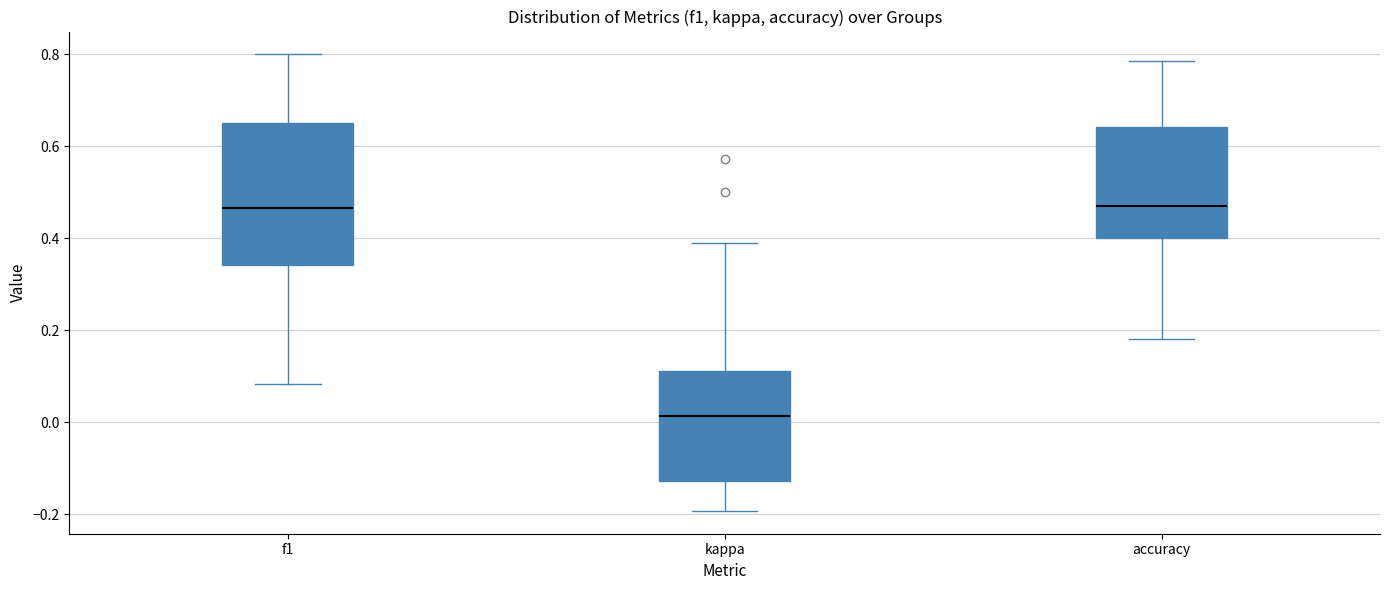

Where does the lower whisker of the box for kappa end on the y-axis? The values are not printed on the chart, so give them approximately, as read against the axis.

-0.20